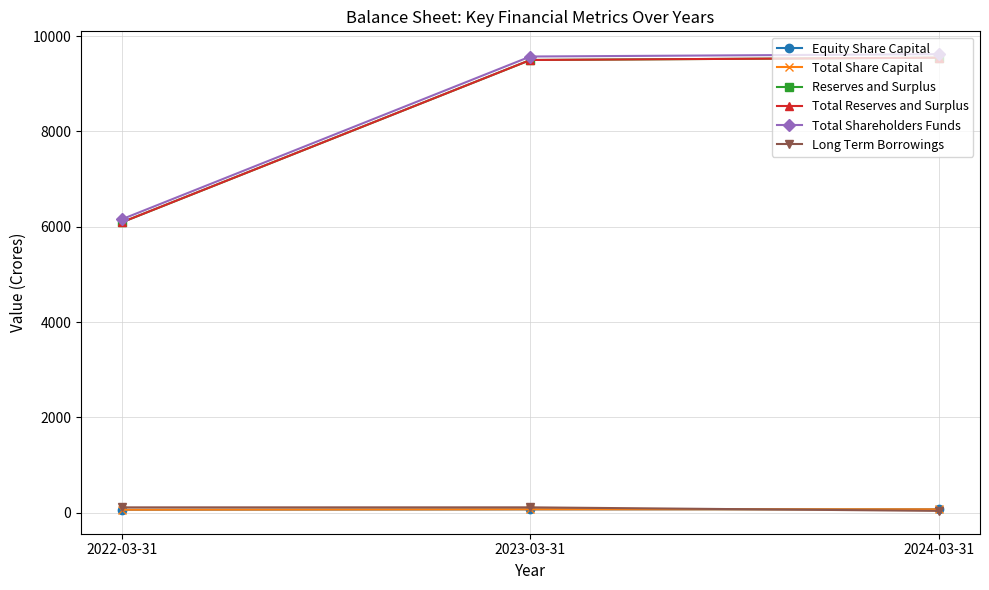

Between 2023-03-31 and 2024-03-31, which series saw the biggest shift?

Long Term Borrowings